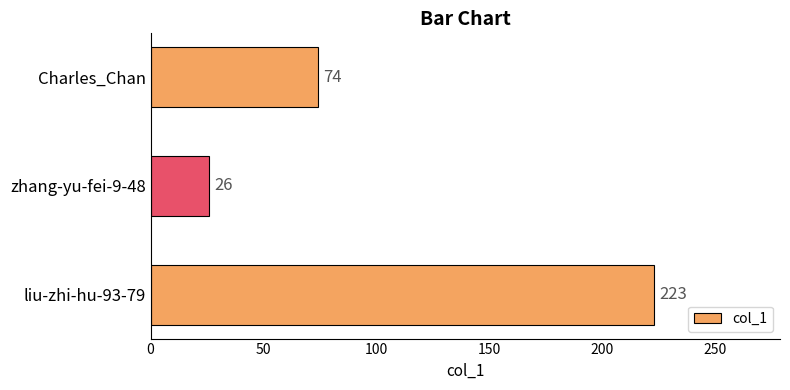

Where is the data nearest to the value 124?

Charles_Chan